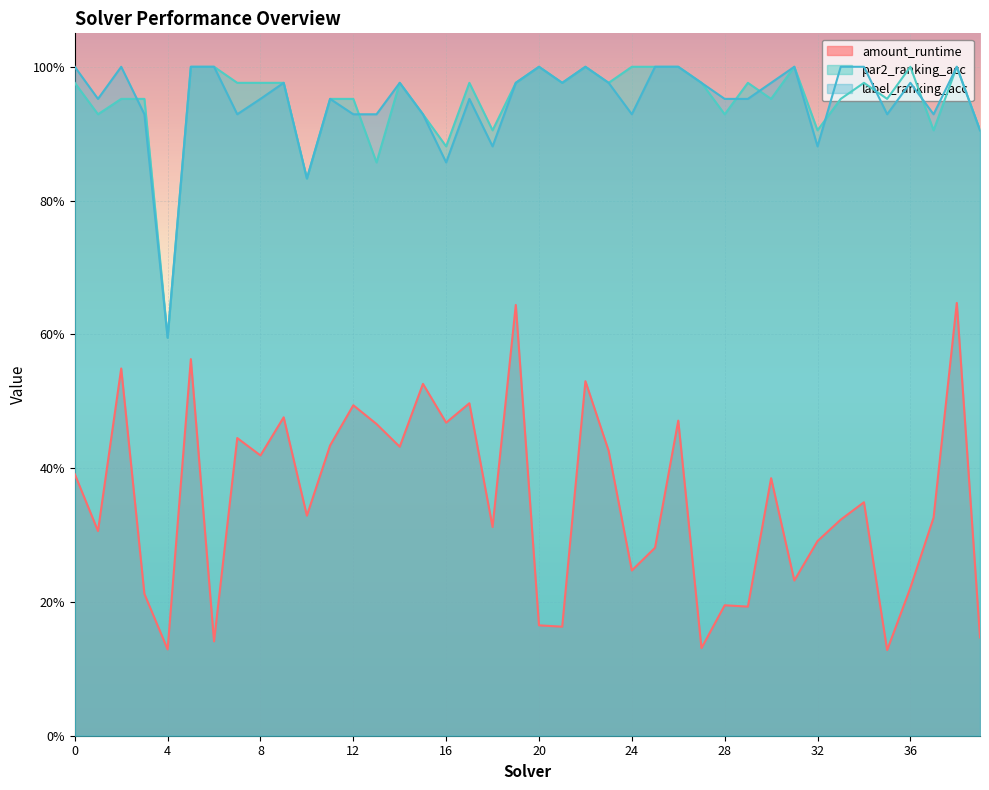

At which label is par2_ranking_acc closest to 0?

4